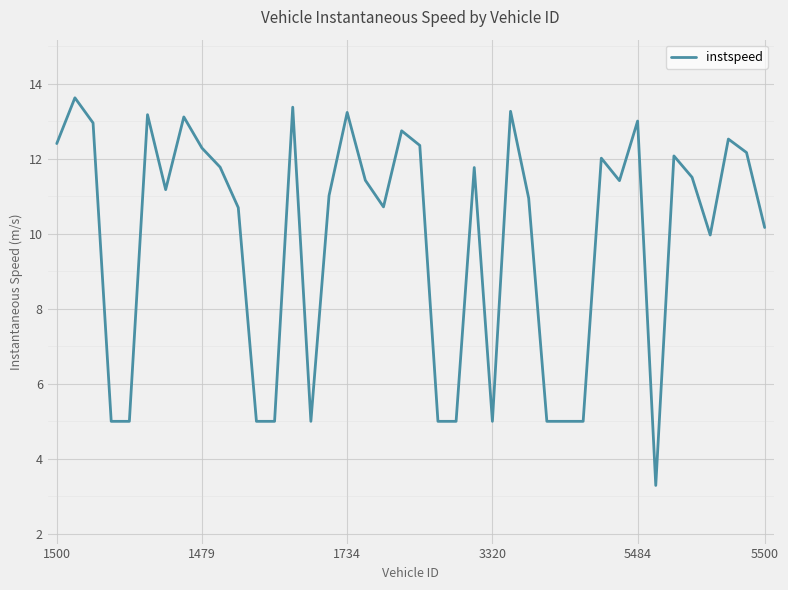

What is the difference between the maximum and minimum values?

10.3